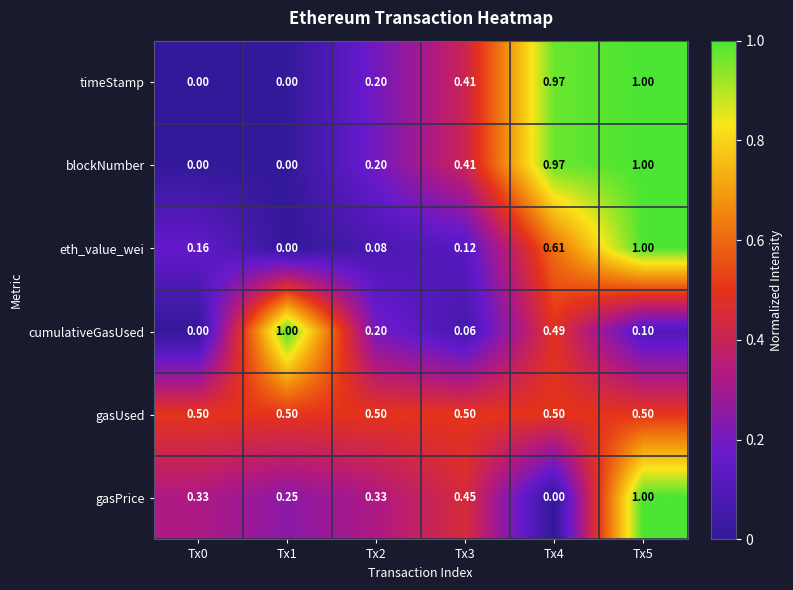

Is the value of eth_value_wei at Tx4 greater than the value of cumulativeGasUsed at Tx5?

Yes